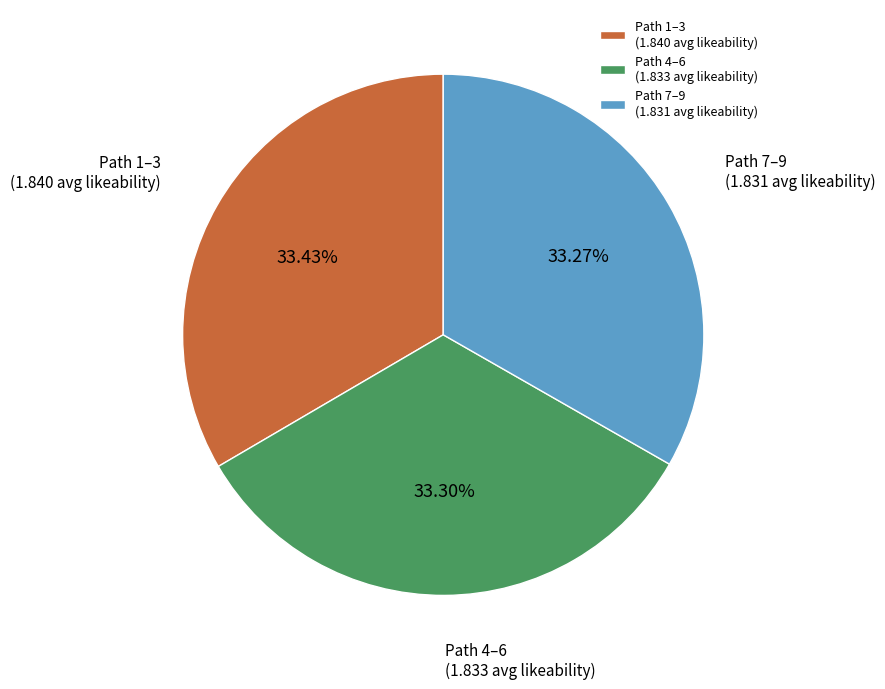

Approximately how many times larger is the value at Path 4–6 (1.833 avg likeability) compared to Path 7–9 (1.831 avg likeability)?

1.0